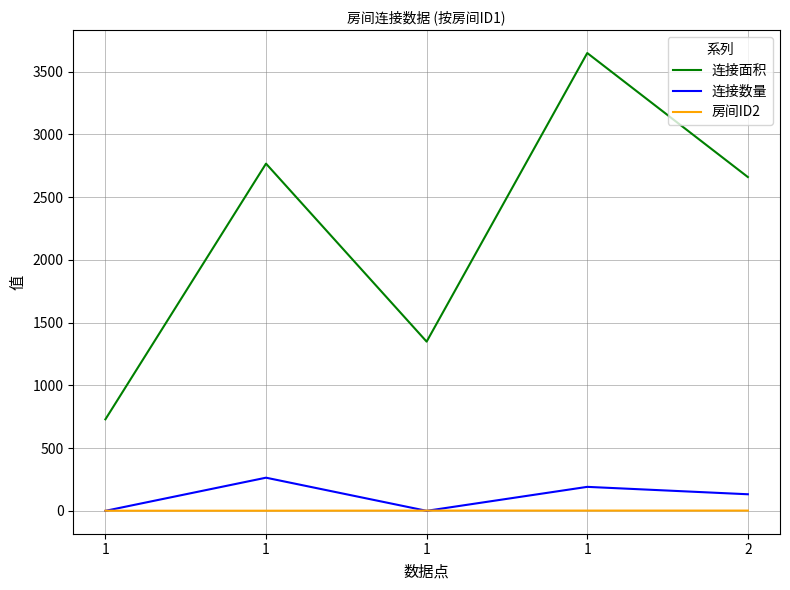

What is the value of the 房间ID2 point at the 2nd from the left?

2